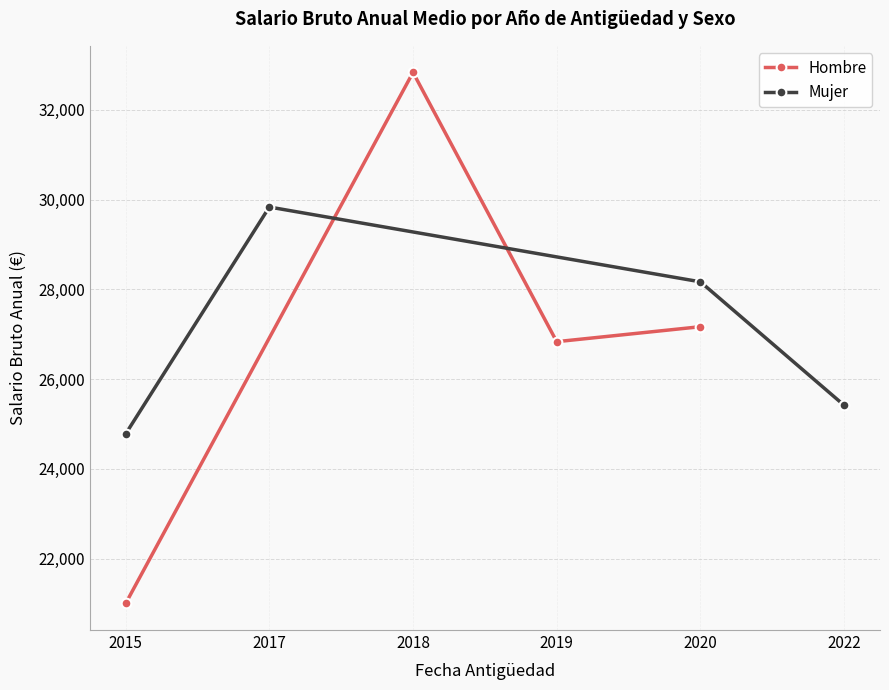

How many interior local valleys does the Hombre series have?

1